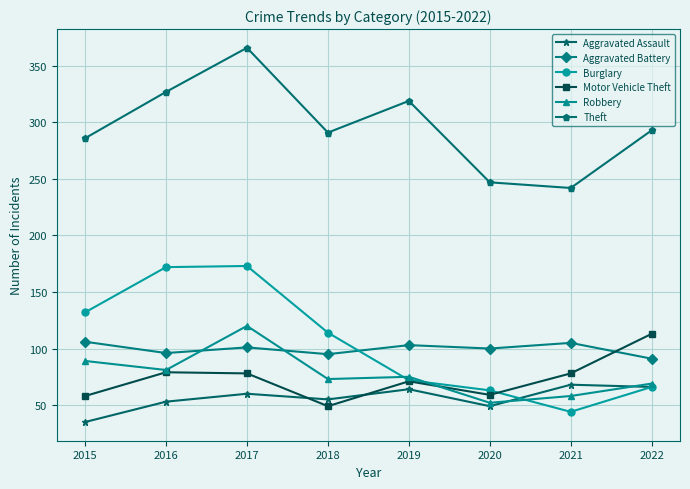

True or false: Theft has a value of 248 at 2017.

False